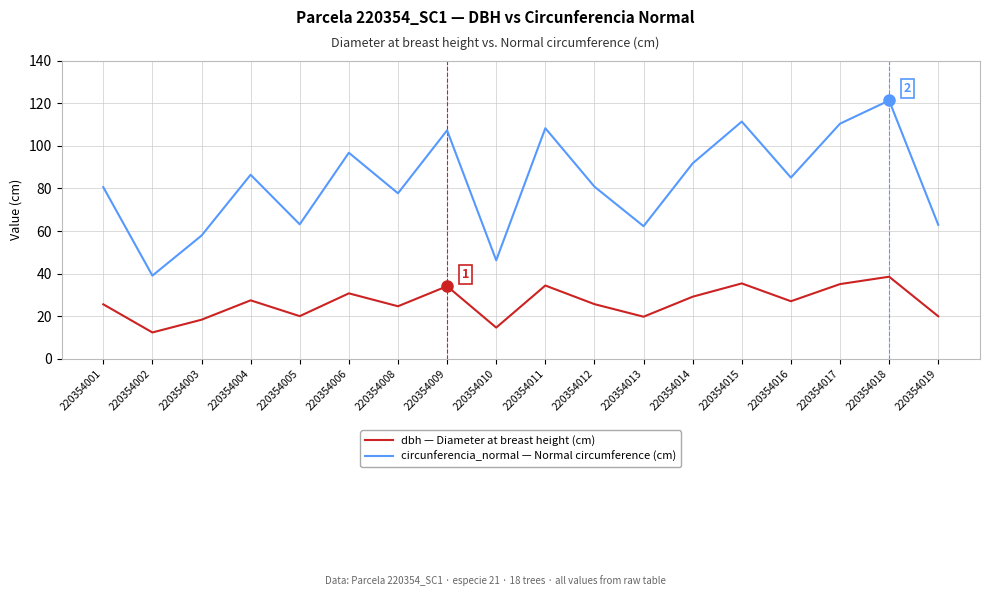

At which category does the chart reach its peak across all series?

220354018